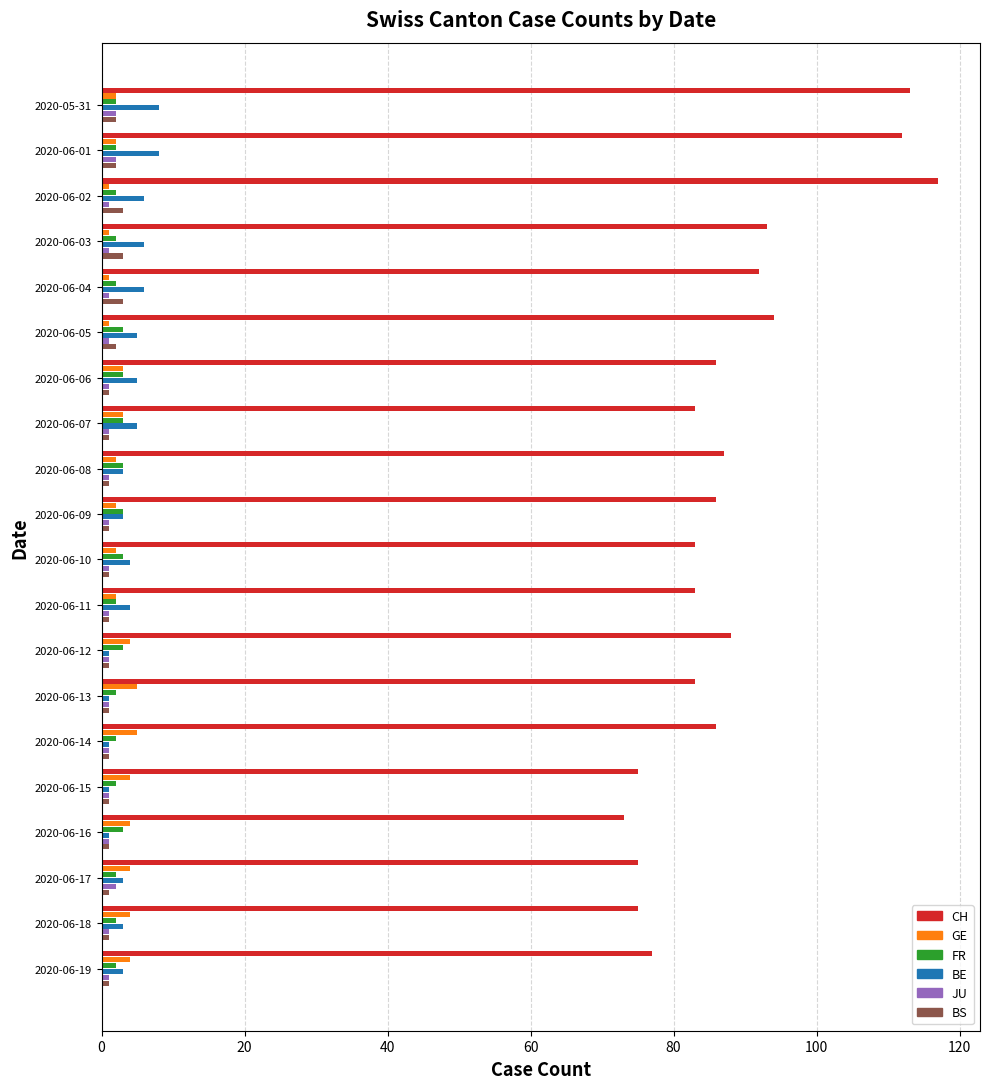

Which series has the largest range (max minus min)?

CH